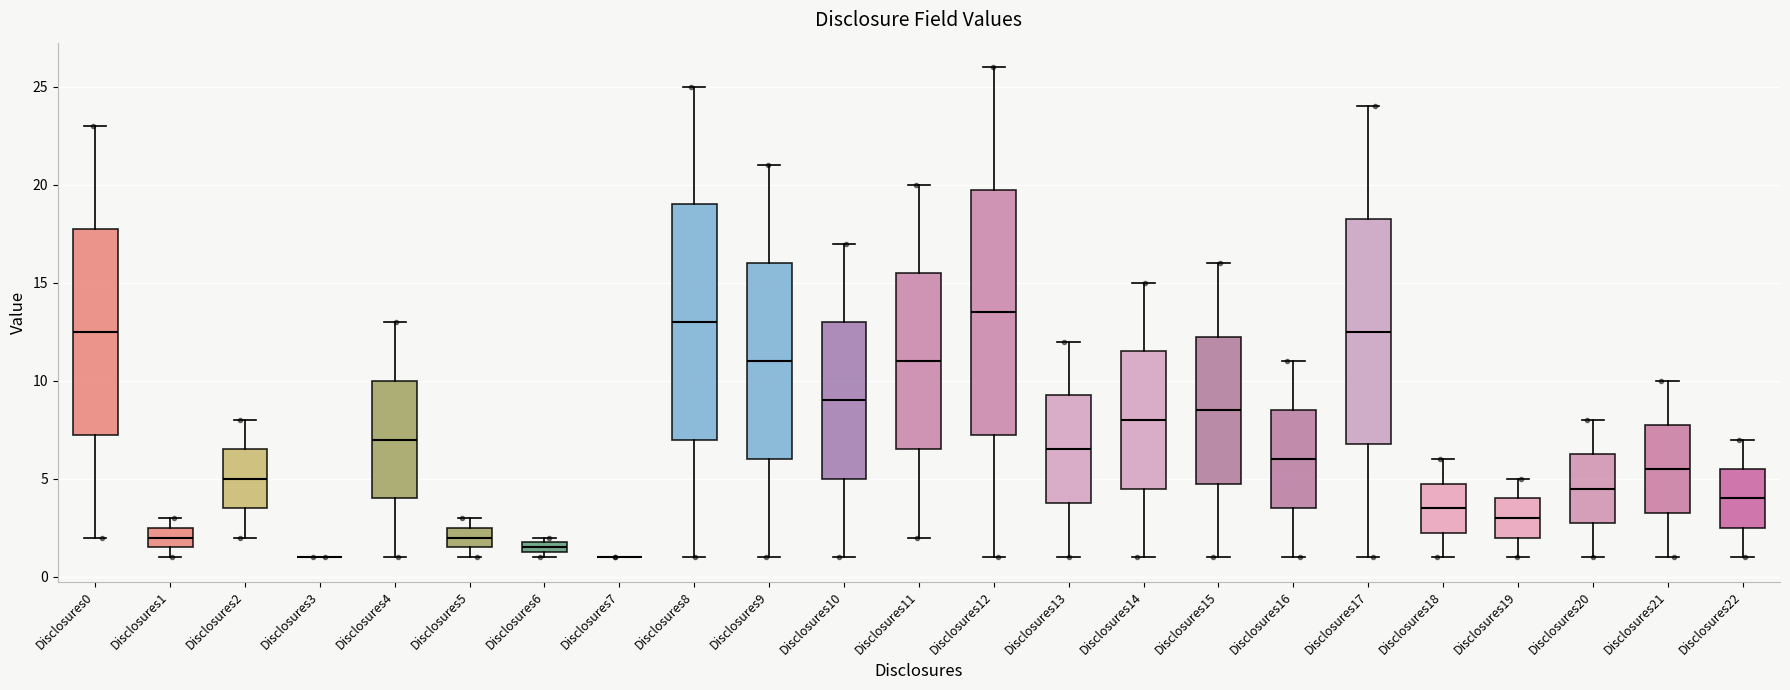

Which box is the tallest, from its lower edge to its upper edge?

Disclosures12